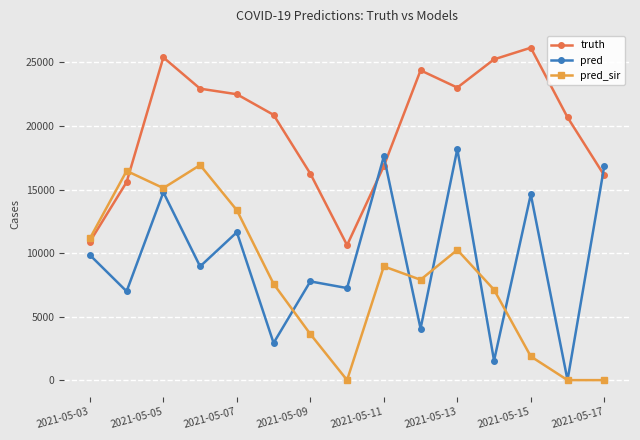

What is the maximum value for truth?

26162.0